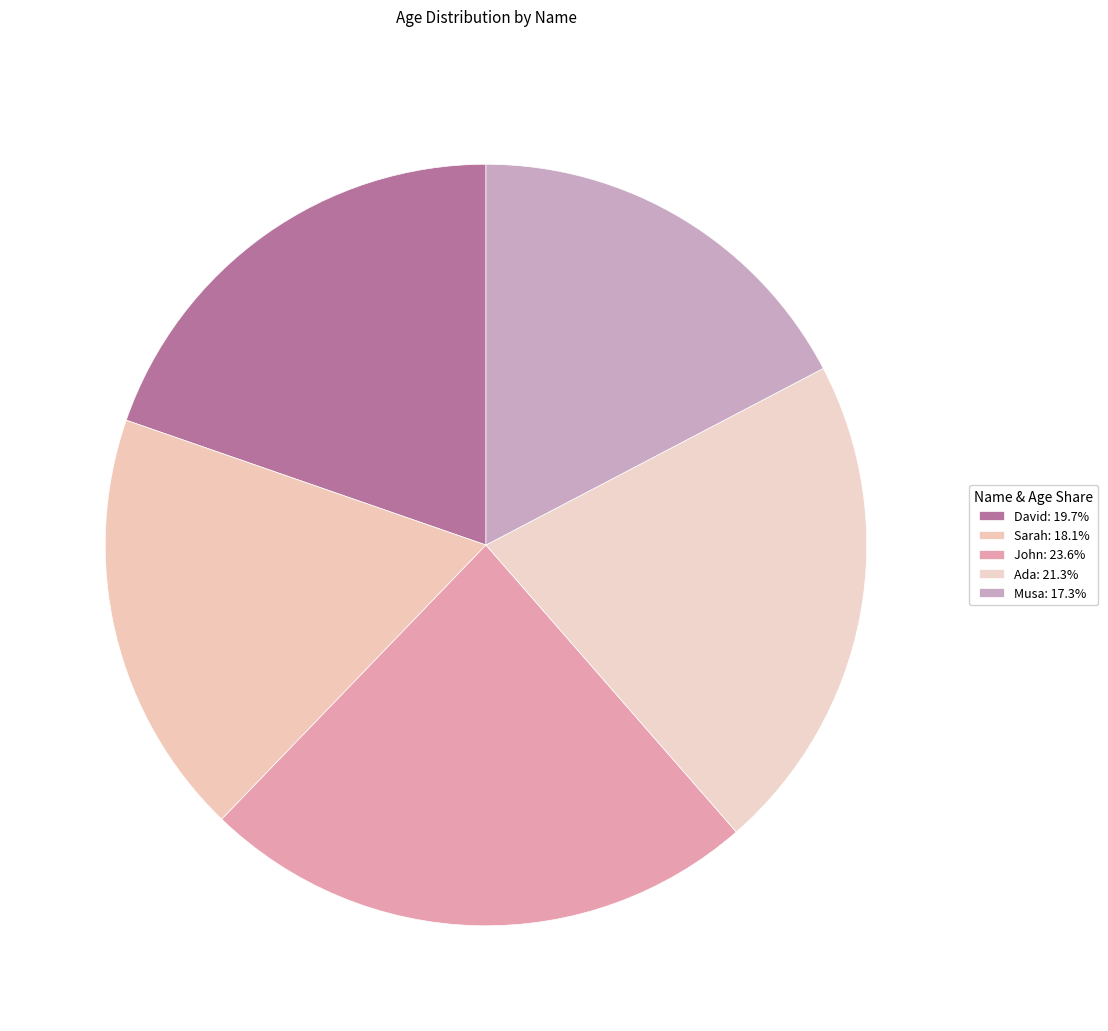

True or false: Ada accounts for 21% of the total.

True